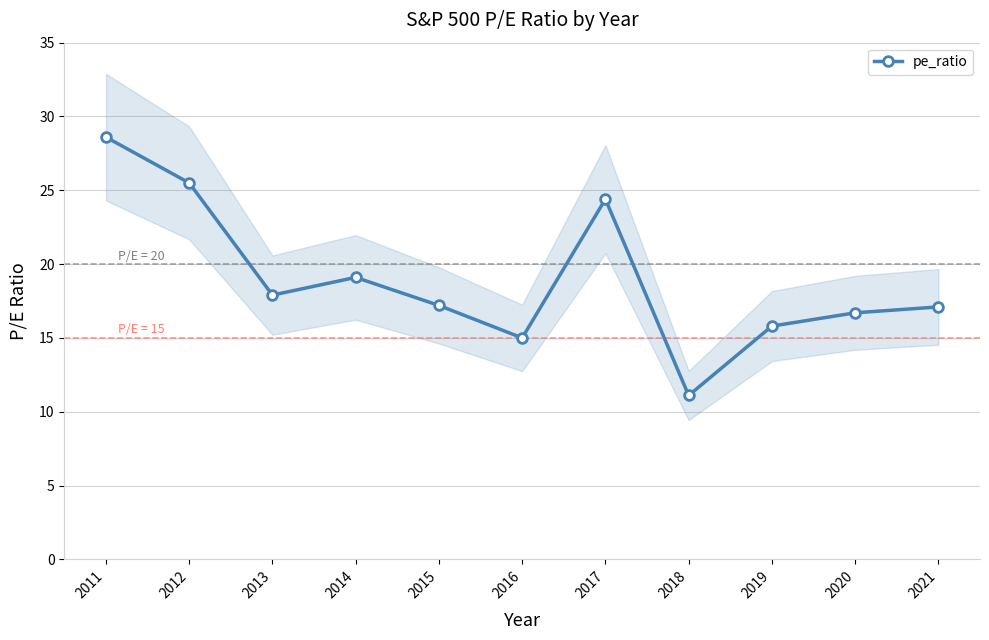

At which label is the value closest to 19?

2014